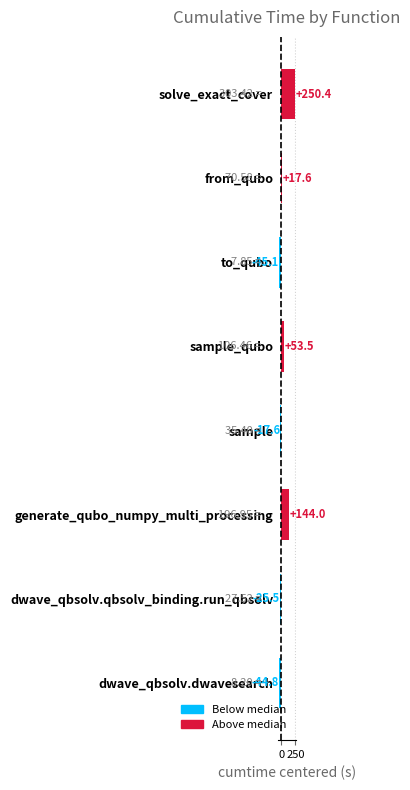

What is the change in value from from_qubo to solve_exact_cover?

+232.8